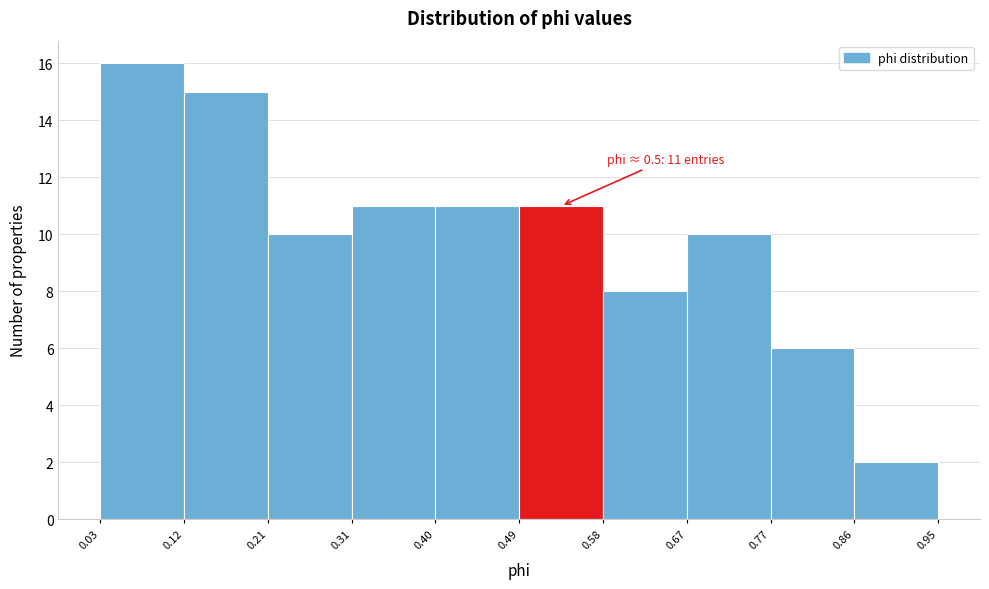

Over which range of the x-axis is the bar tallest?

0.03 to 0.12